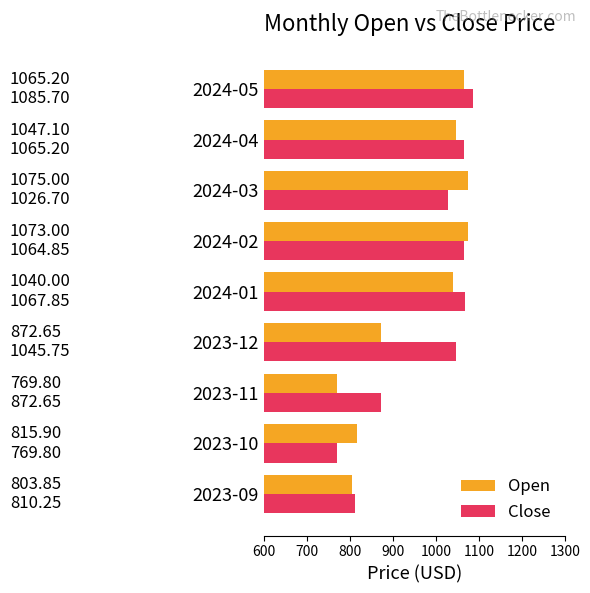

What is the average value of the Open series?

951.4